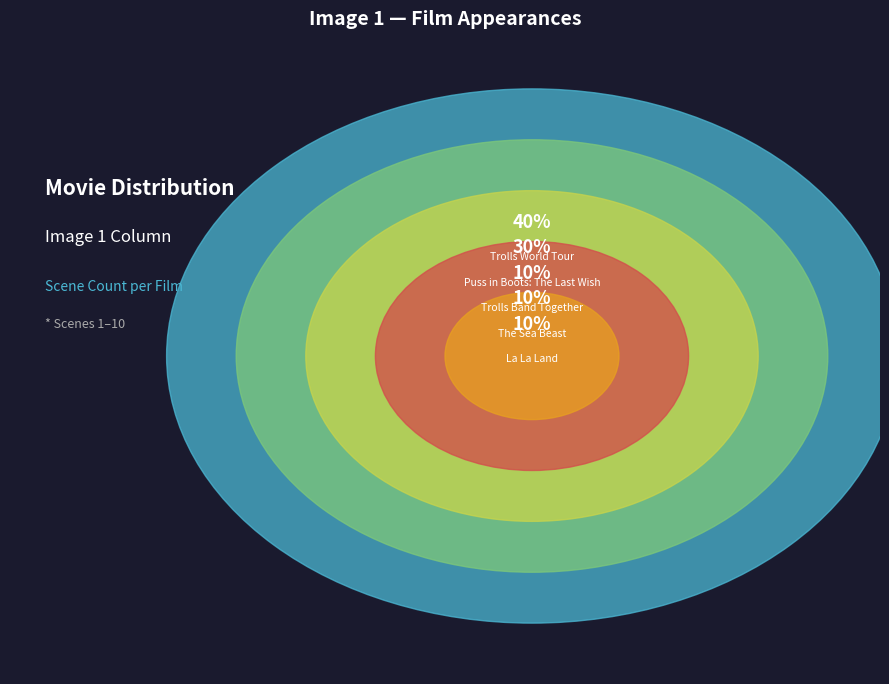

Is there a majority slice in this chart?

No